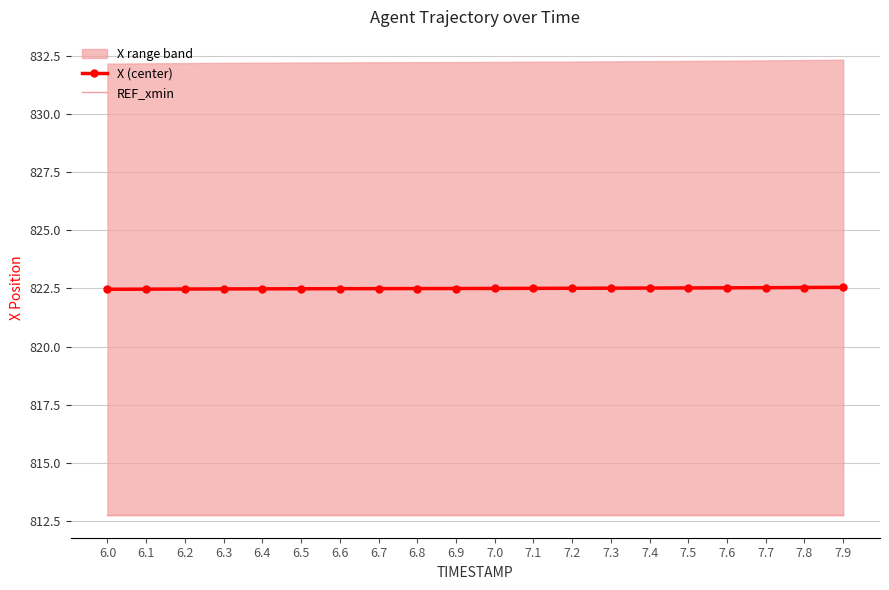

What is the total value across all series at 7.3?

1635.3